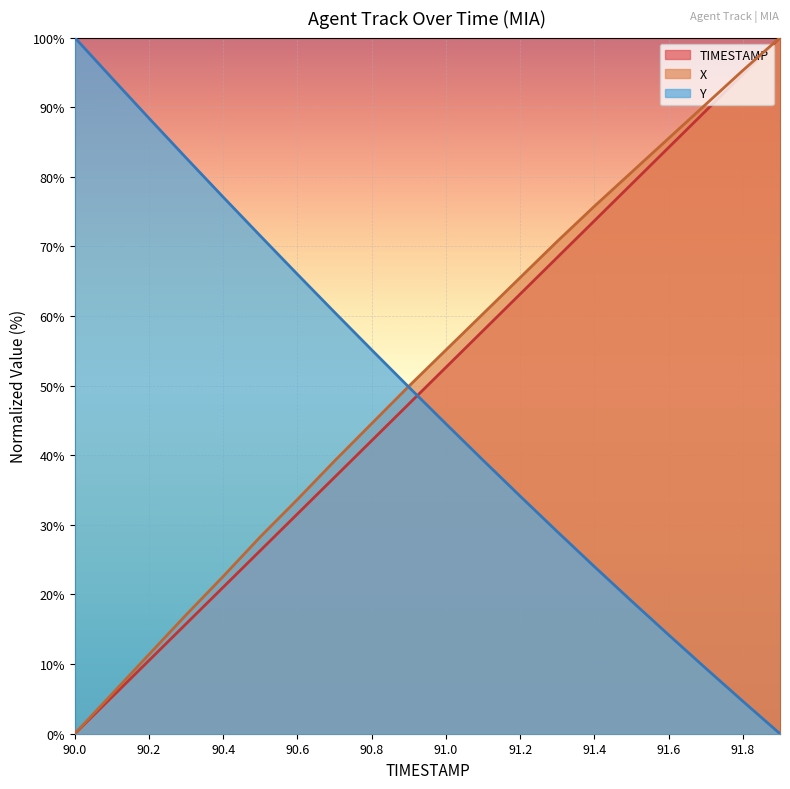

Reading right to left, transcribe all the data shown in this chart.

TIMESTAMP: 91.9=100.0	91.8=94.7	91.7=89.5	91.6=84.2	91.5=78.9	91.4=73.7	91.3=68.4	91.2=63.2	91.1=57.9	91.0=52.6	90.9=47.4	90.8=42.1	90.7=36.8	90.6=31.6	90.5=26.3	90.4=21.1	90.3=15.8	90.2=10.5	90.1=5.3	90.0=0.0
X: 91.9=100.0	91.8=95.3	91.7=90.4	91.6=85.5	91.5=80.7	91.4=75.8	91.3=70.7	91.2=65.5	91.1=60.3	91.0=55.1	90.9=49.9	90.8=44.6	90.7=39.2	90.6=33.7	90.5=28.3	90.4=22.6	90.3=17.1	90.2=11.4	90.1=5.7	90.0=0.0
Y: 91.9=0.0	91.8=4.7	91.7=9.4	91.6=14.2	91.5=19.1	91.4=24.0	91.3=29.0	91.2=34.1	91.1=39.3	91.0=44.5	90.9=49.8	90.8=55.1	90.7=60.5	90.6=66.0	90.5=71.5	90.4=77.1	90.3=82.7	90.2=88.4	90.1=94.2	90.0=100.0